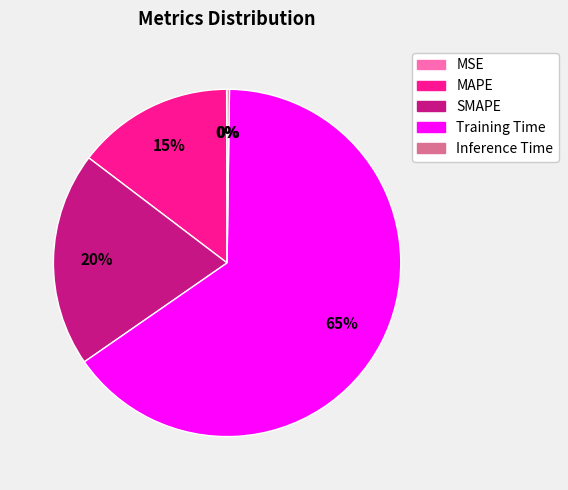

Is there a majority slice in this chart?

Yes